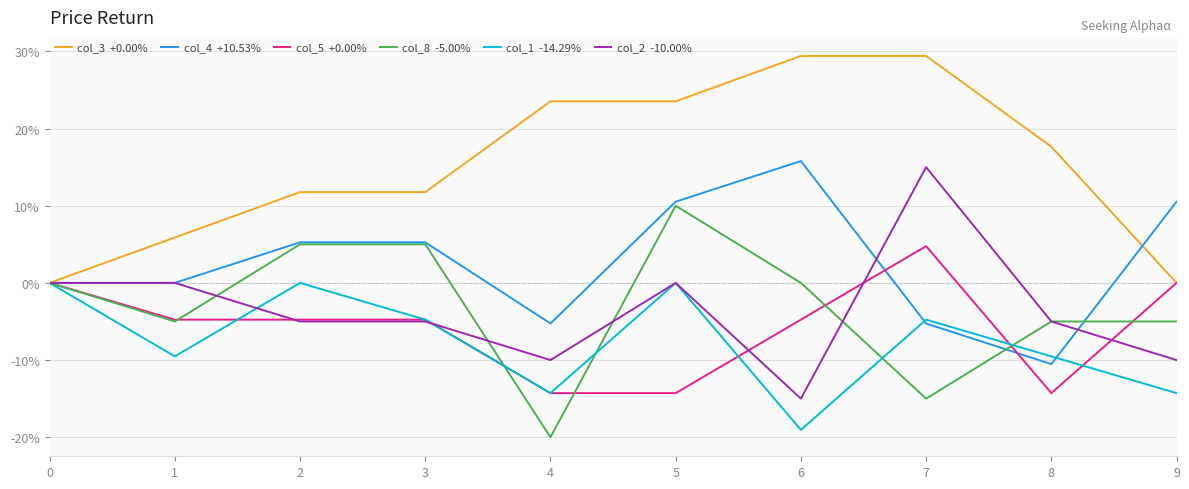

What is the difference between the highest and lowest values at 7?

44.4